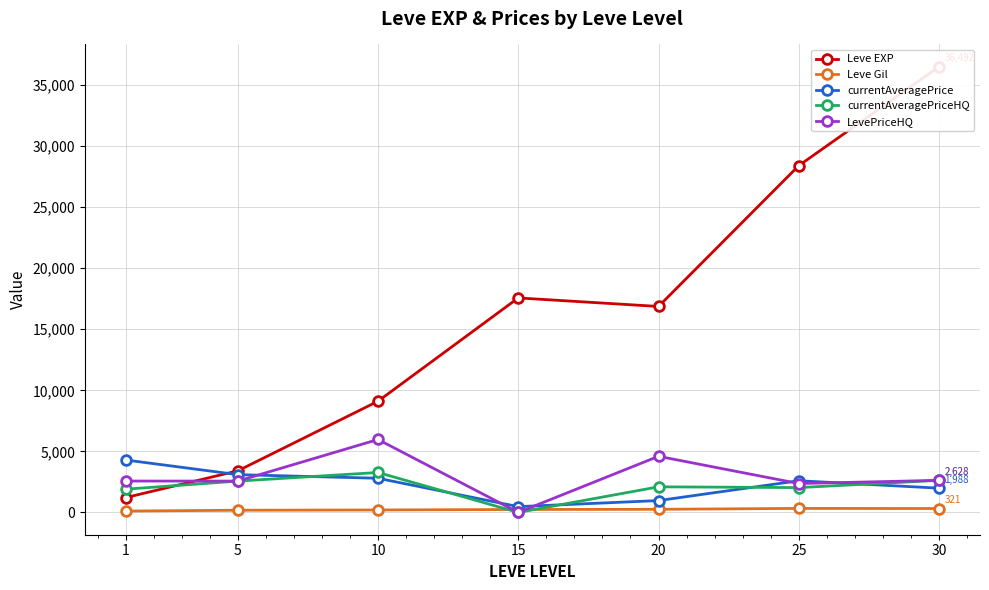

Reading left to right, list all the values displayed in this chart.

Leve EXP: 1213.3	3405.0	9106.7	17563.3	16865.0	28393.3	36492.5
Leve Gil: 113.3	180.0	202.8	241.3	257.0	329.7	320.8
currentAveragePrice: 4295.0	3095.0	2798.0	474.7	971.0	2594.7	1988.0
currentAveragePriceHQ: 1903.3	2566.0	3270.7	0.0	2096.8	2034.0	2628.5
LevePriceHQ: 2570.0	2566.0	5972.7	0.0	4596.8	2367.3	2628.5